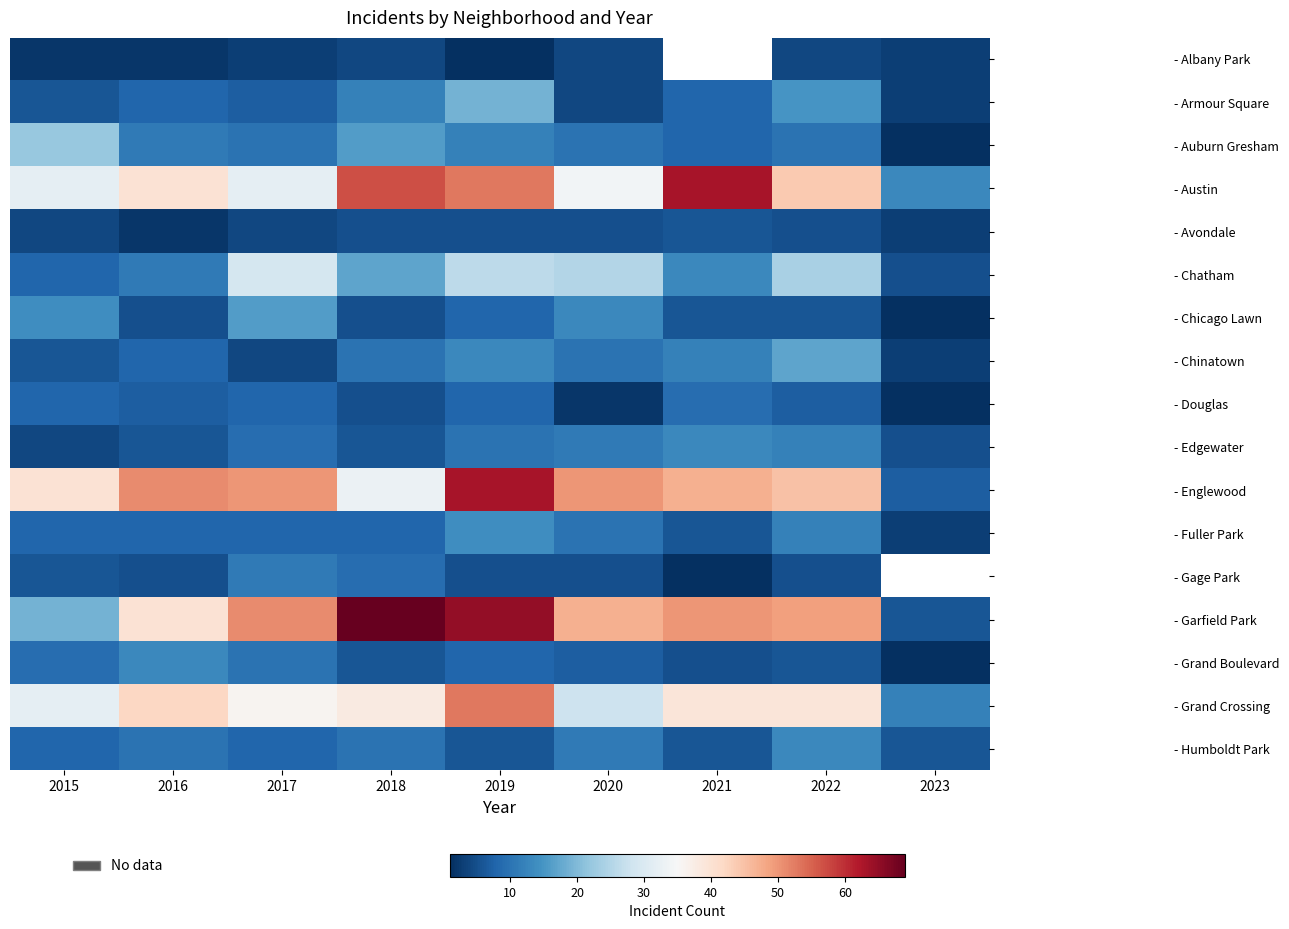

What is the greatest value displayed?

69.0